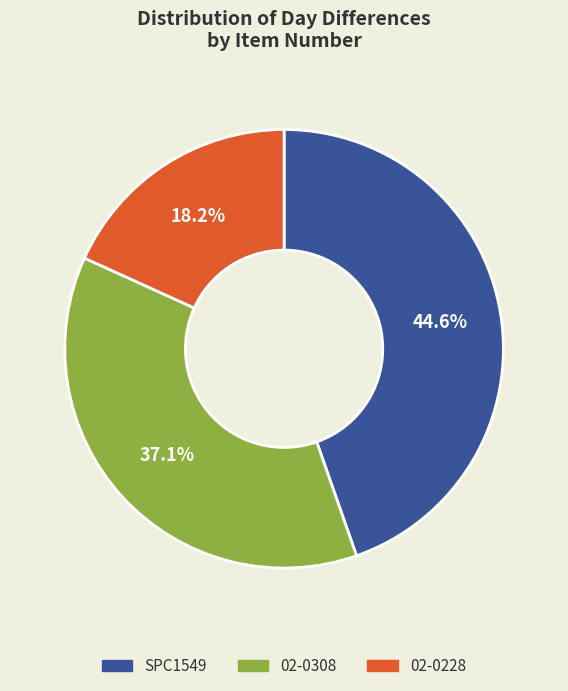

Between 02-0228 and SPC1549, which is larger?

SPC1549